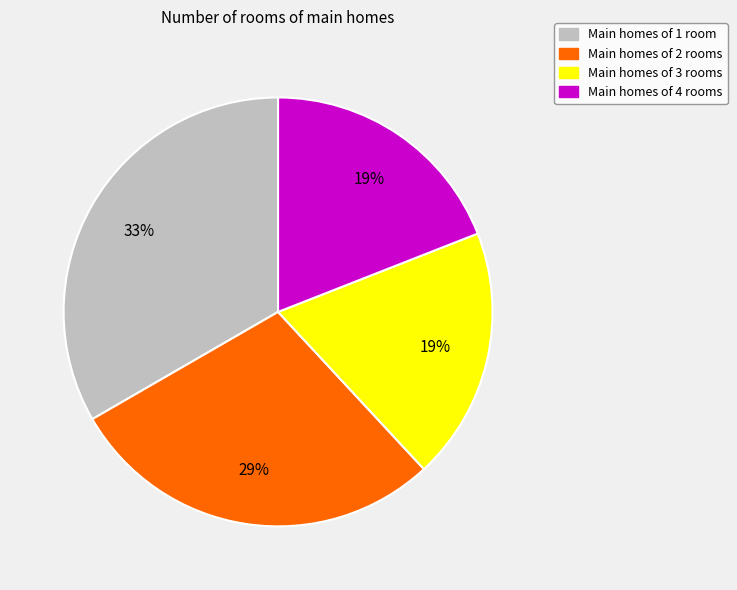

To the nearest percent, what is the average slice percentage?

25%